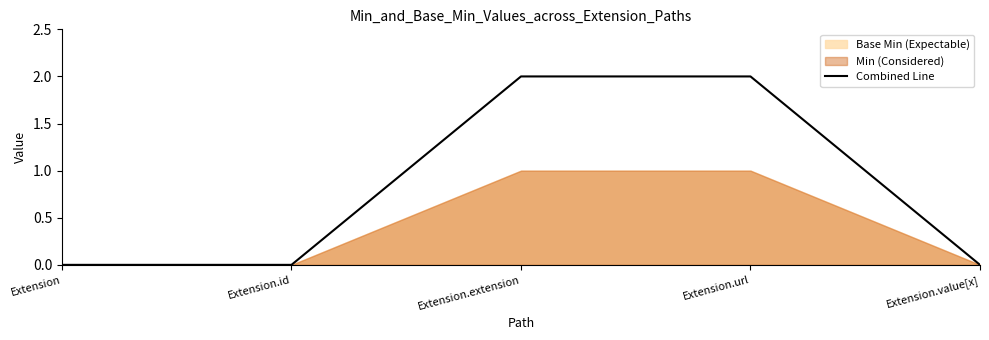

How many categories are shown in the chart?

5